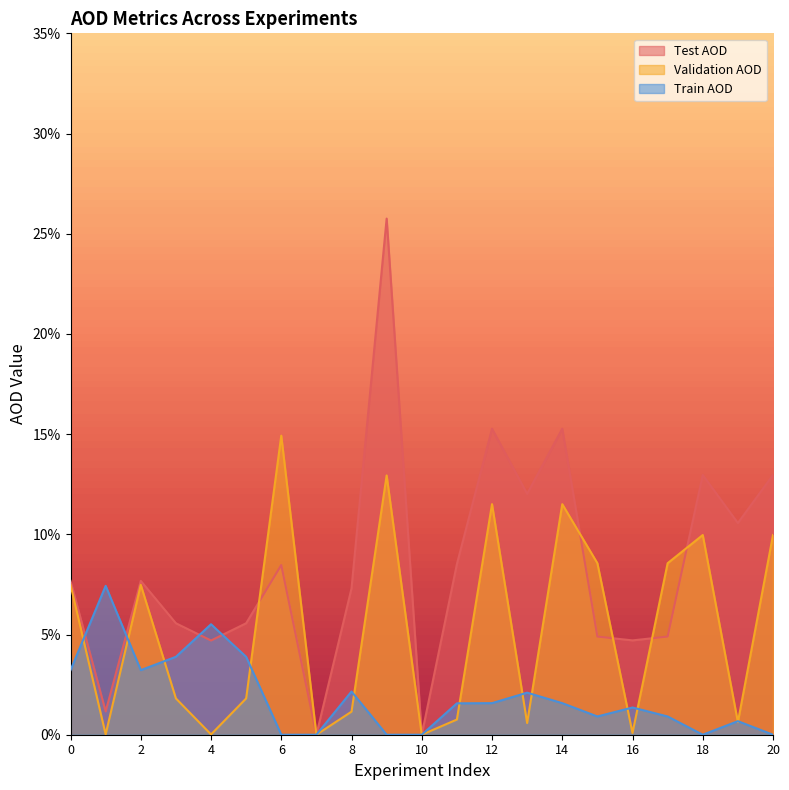

Which series has the largest range (max minus min)?

Test AOD